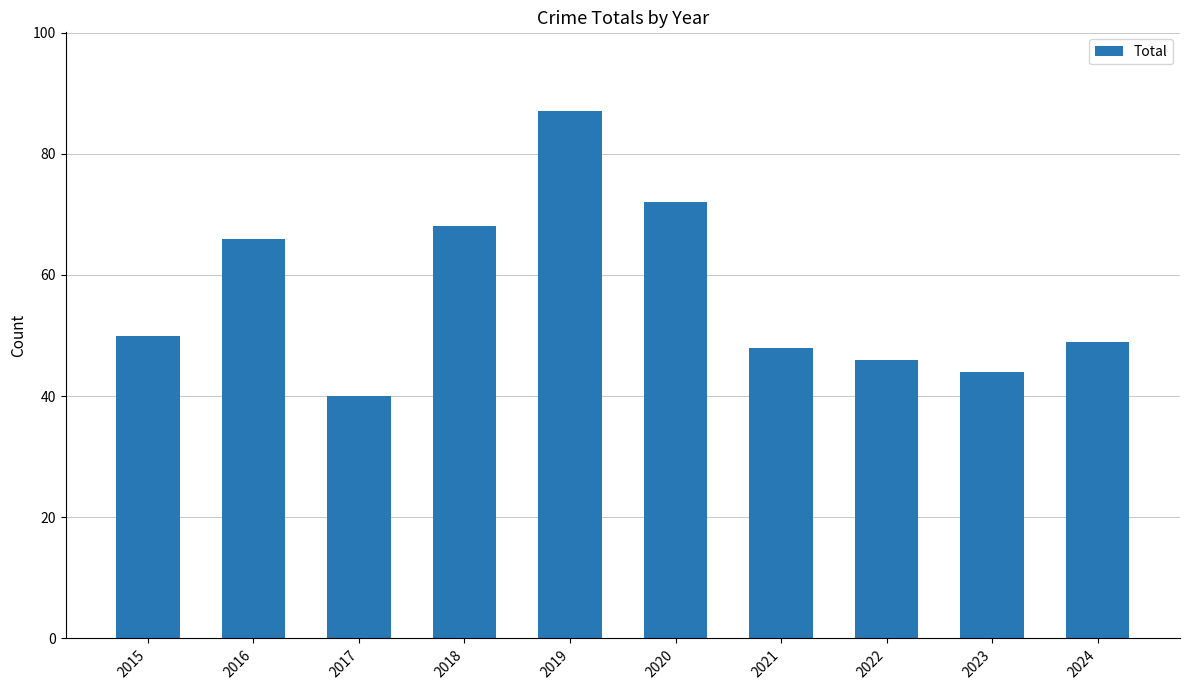

Where is the data nearest to the value 63?

2016